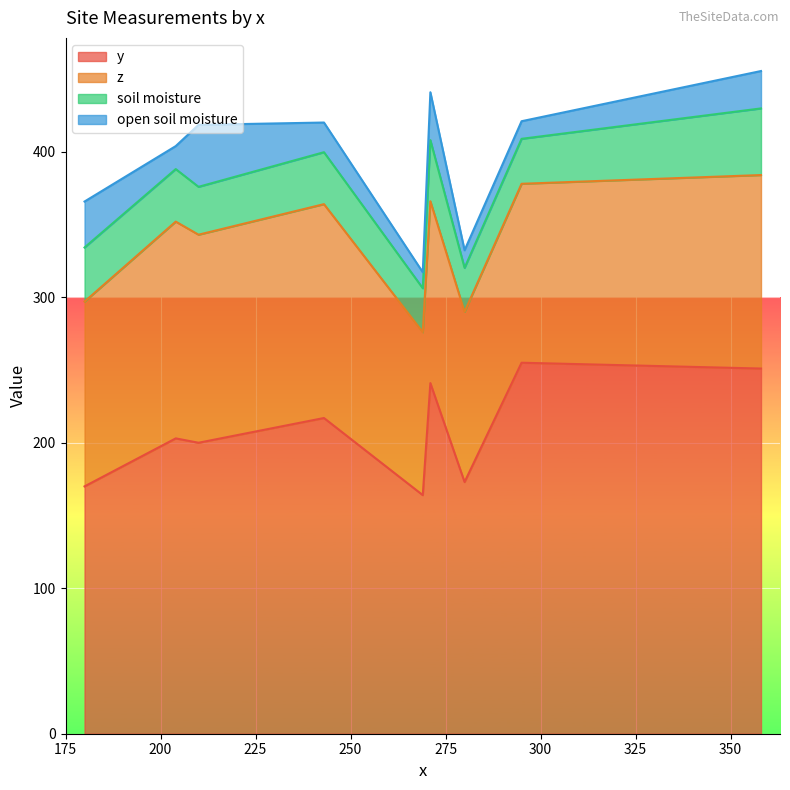

The y series shows 372.7 at 358. True or false?

False